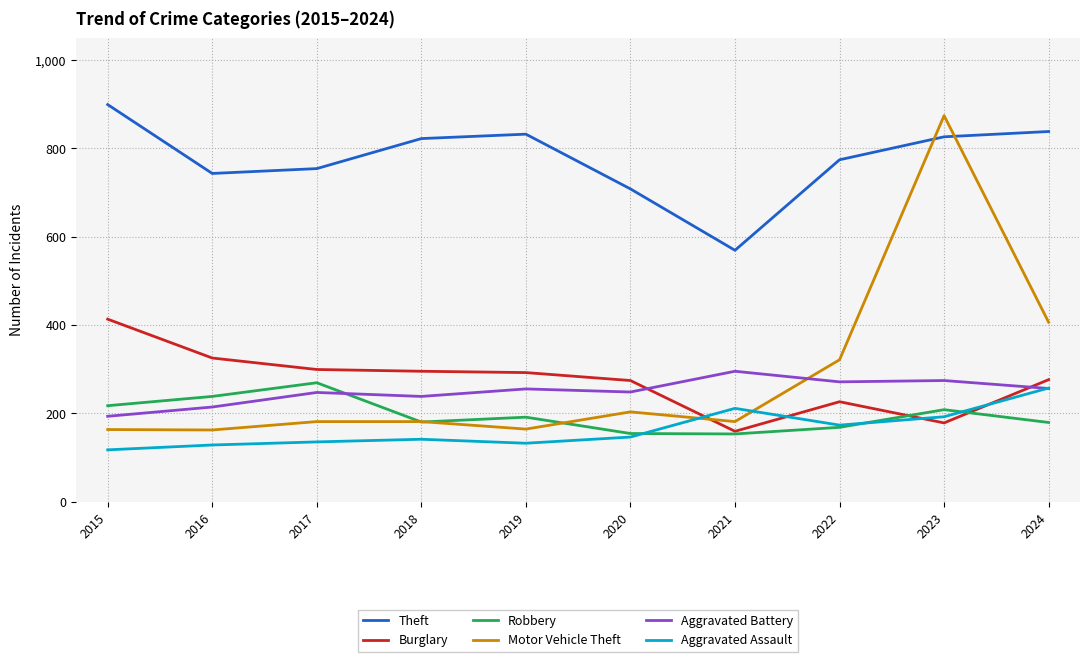

What is the approximate value of Burglary at 2019, to the nearest 50?

300